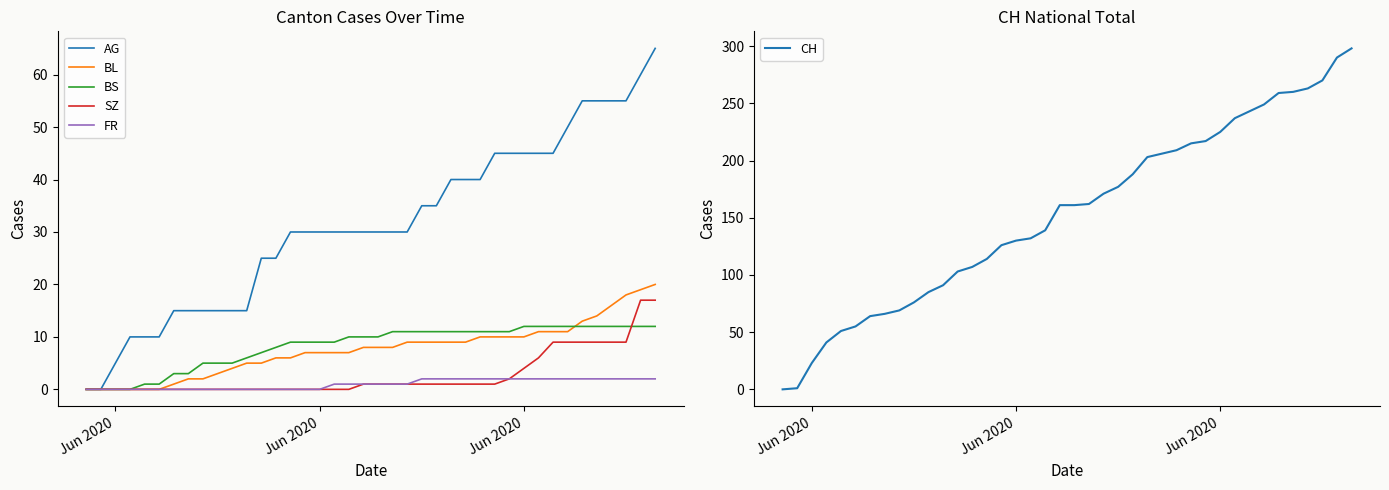

At which category does the chart reach its minimum across all series?

Jun 2020